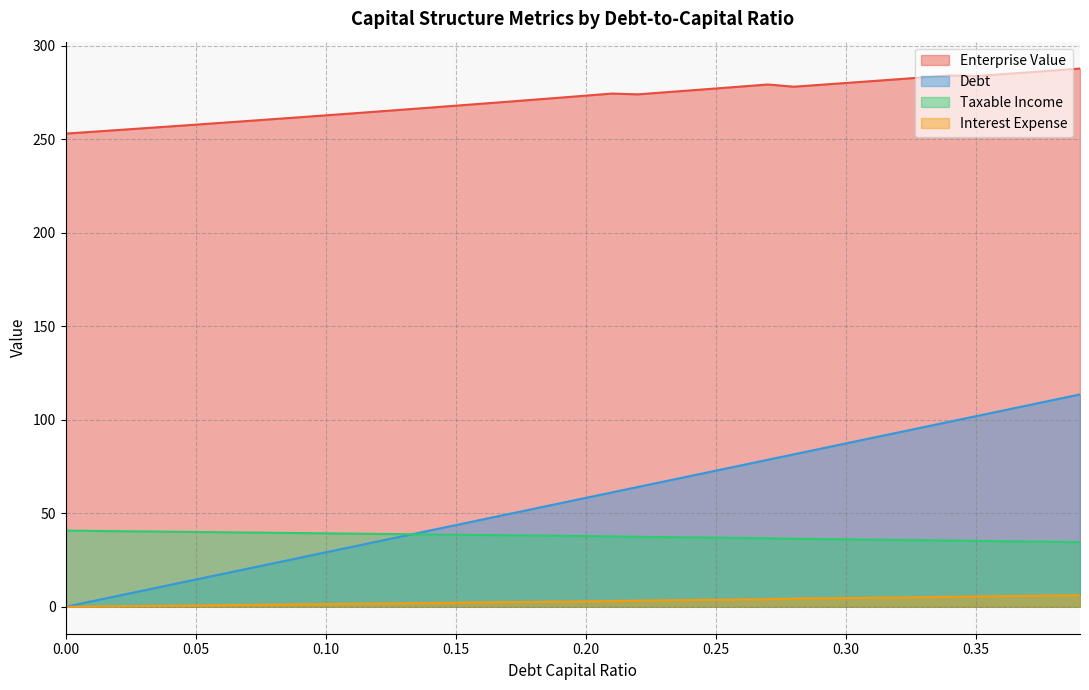

True or false: debt_capital and enterprise_value cross at least once.

False